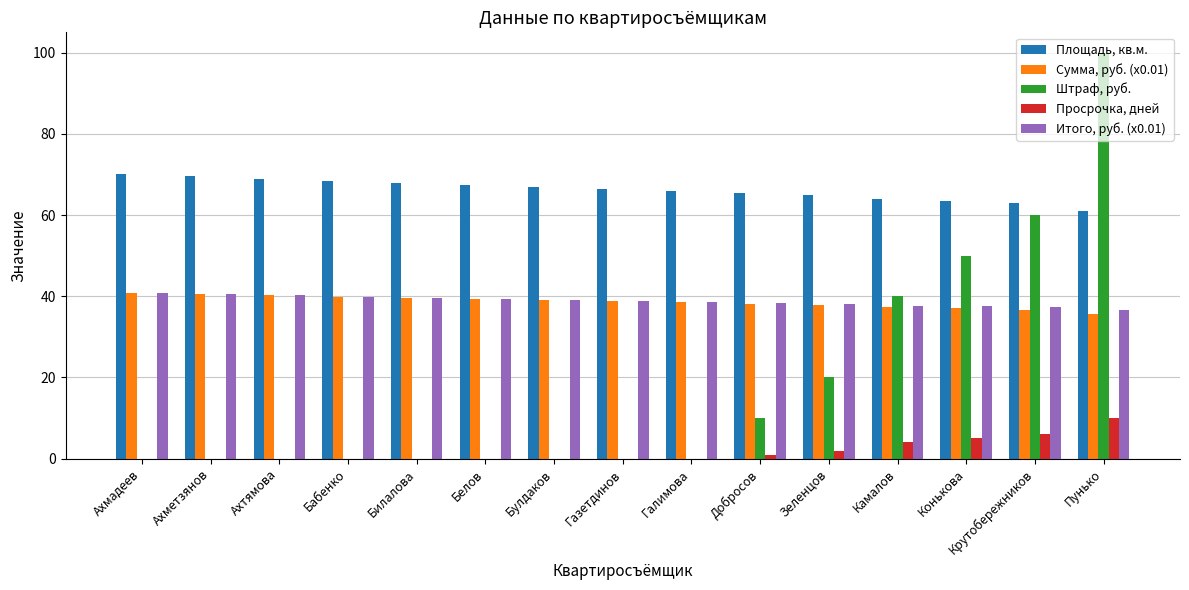

How many data points does each series have?

15